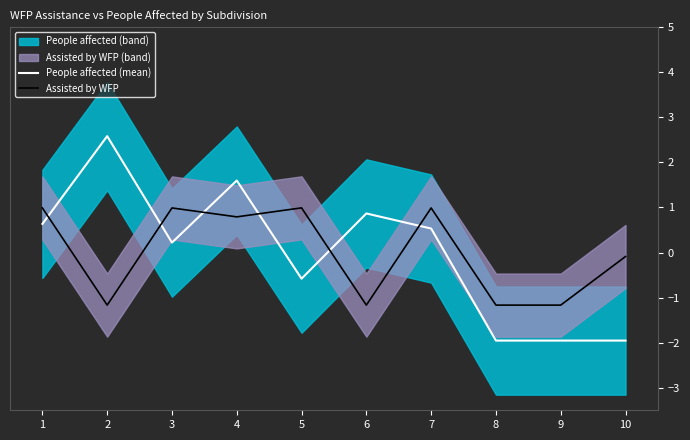

What is the difference between the People affected (mean) values at 3 and 5?

0.8